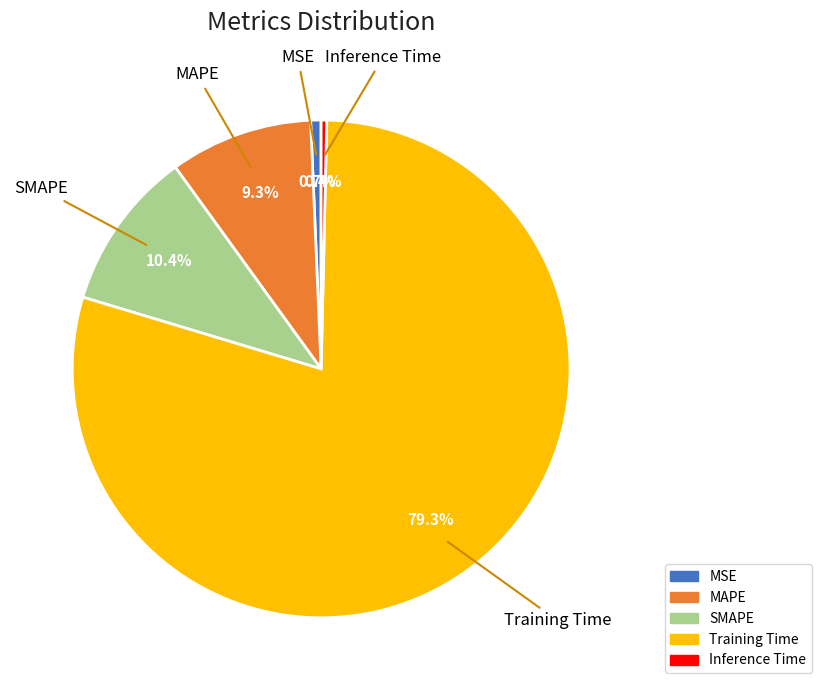

Between Inference Time and SMAPE, which is larger?

SMAPE